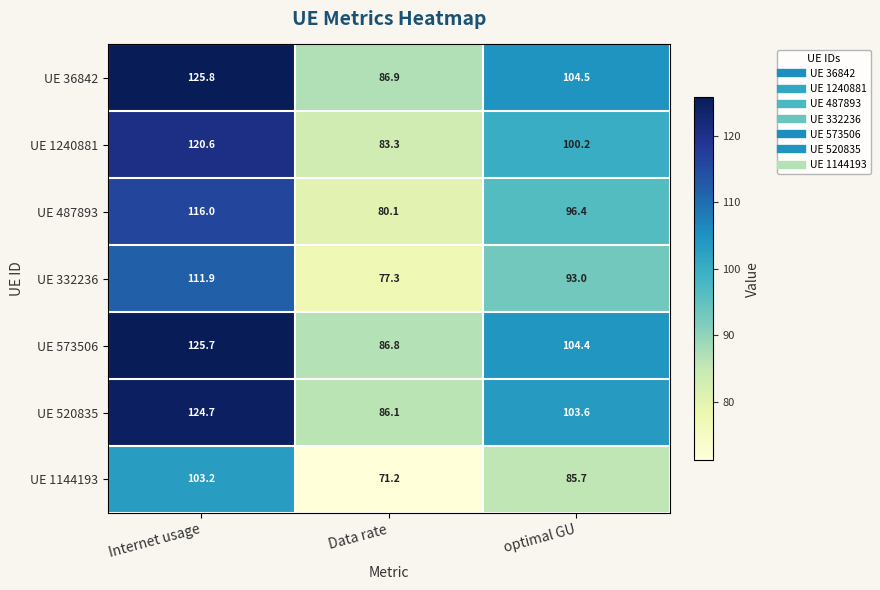

What is the difference between the highest and lowest values at Internet usage?

22.6